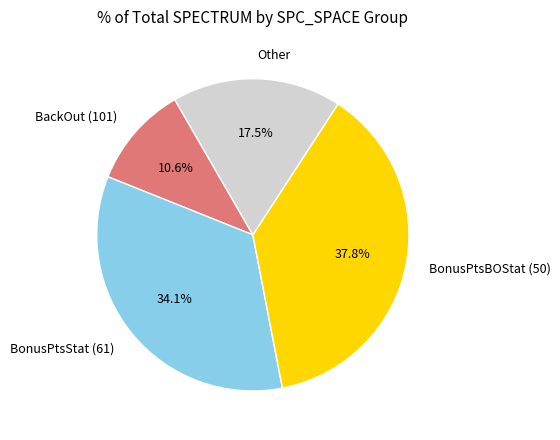

Is BonusPtsStat (61) the majority of the pie?

No